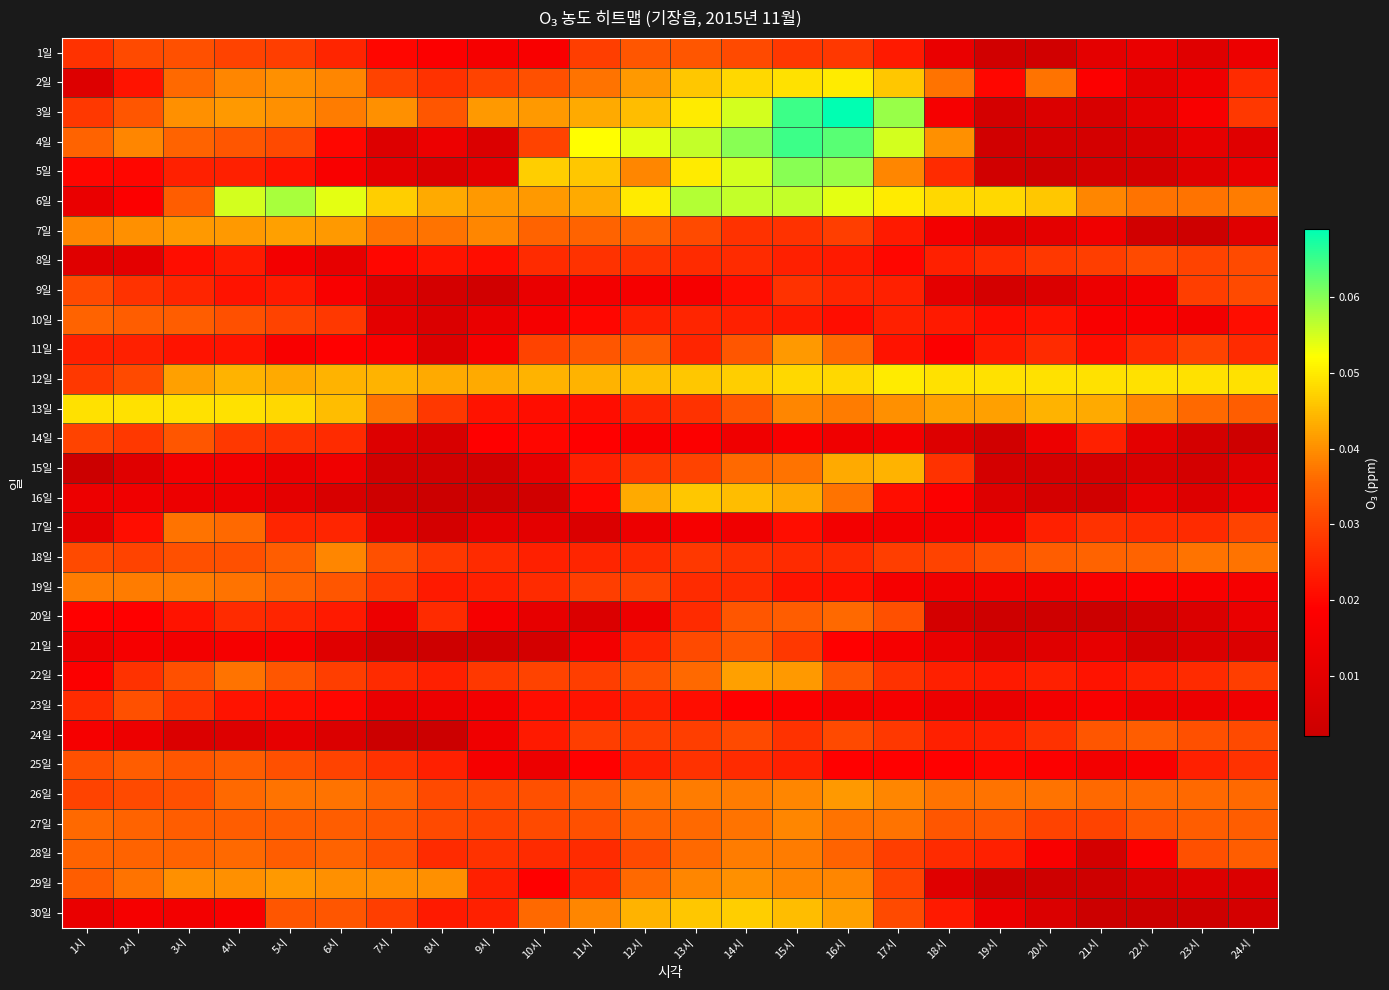

At which category is the sum across all series the highest?

15시